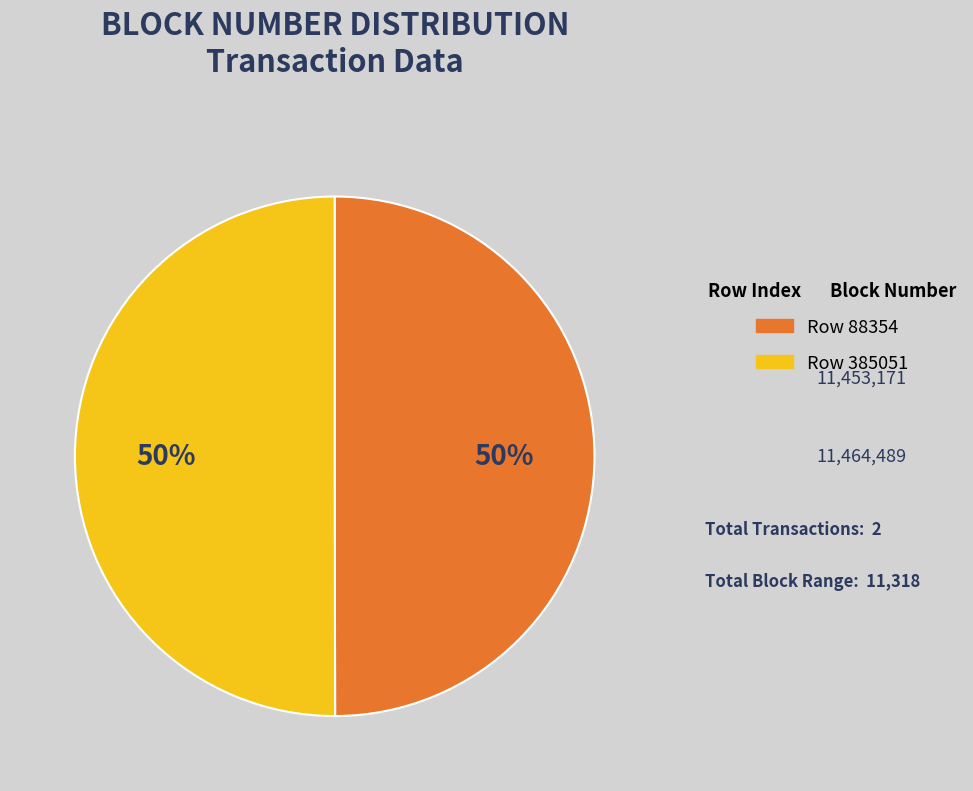

Combined, do Row 88354 and Row 385051 account for over 50%?

Yes